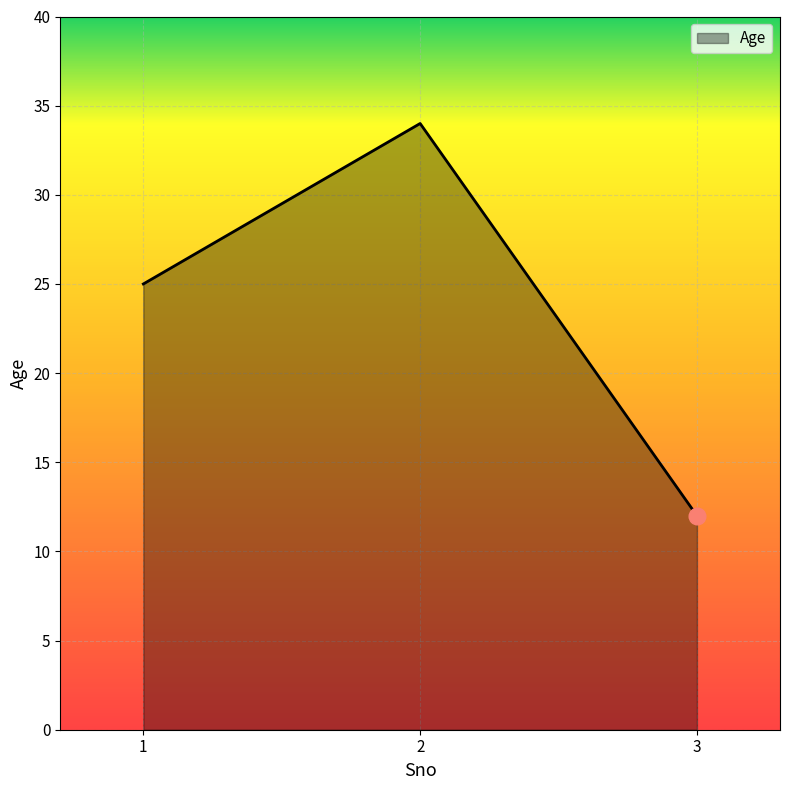

Which category has the lowest value across all series?

3